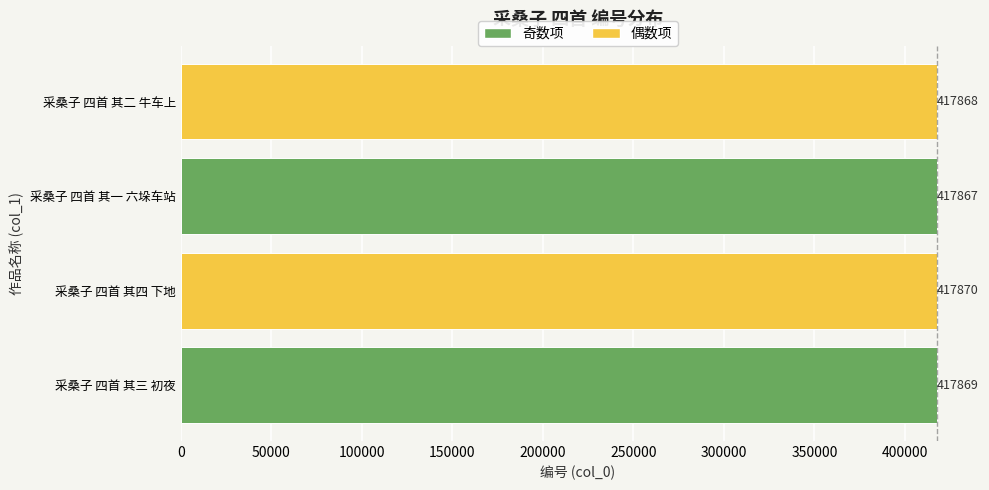

The value at 采桑子 四首 其三 初夜 is 417869. True or false?

True